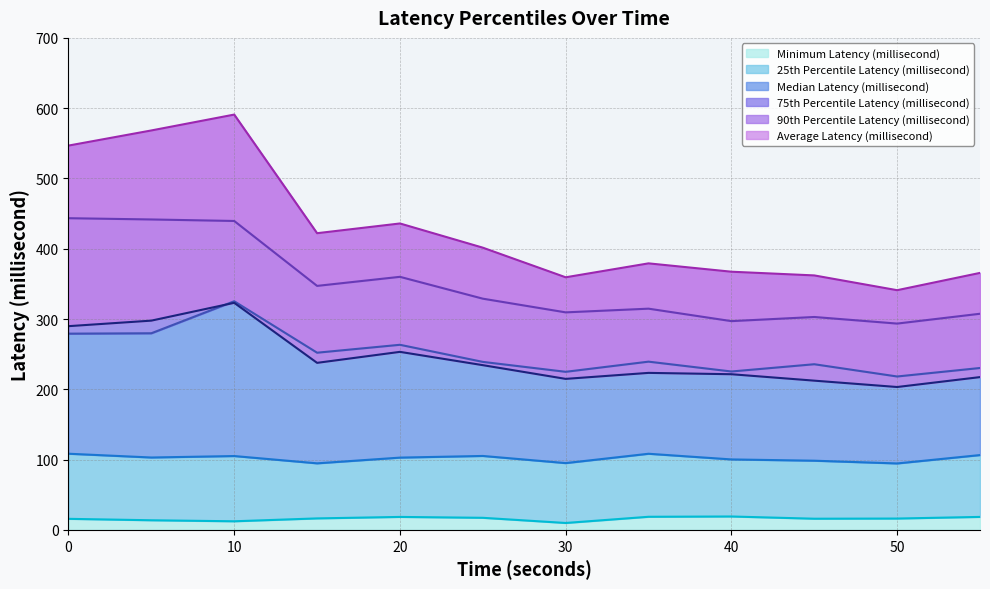

Reading right to left, what are all the values shown in this chart?

Minimum Latency (millisecond): 55=18.5	50=16.1	45=15.9	40=19.1	35=18.7	30=9.8	25=17.2	20=18.4	15=16.4	10=12.2	5=13.7	0=15.7
25th Percentile Latency (millisecond): 55=106.5	50=94.5	45=98.4	40=100.3	35=108.3	30=95.0	25=105.2	20=102.8	15=94.7	10=105.1	5=103.0	0=108.4
Median Latency (millisecond): 55=230.3	50=218.3	45=235.7	40=225.4	35=239.4	30=224.9	25=239.0	20=263.4	15=252.1	10=325.3	5=279.8	0=279.2
75th Percentile Latency (millisecond): 55=307.5	50=293.5	45=302.9	40=297.0	35=314.8	30=309.5	25=329.0	20=360.1	15=347.2	10=439.5	5=441.7	0=443.5
90th Percentile Latency (millisecond): 55=365.6	50=341.0	45=362.1	40=367.3	35=379.2	30=359.4	25=401.5	20=436.0	15=422.1	10=590.9	5=568.3	0=546.8
Average Latency (millisecond): 55=217.4	50=203.3	45=212.3	40=221.5	35=223.4	30=214.9	25=234.4	20=253.3	15=237.7	10=323.1	5=297.7	0=289.9